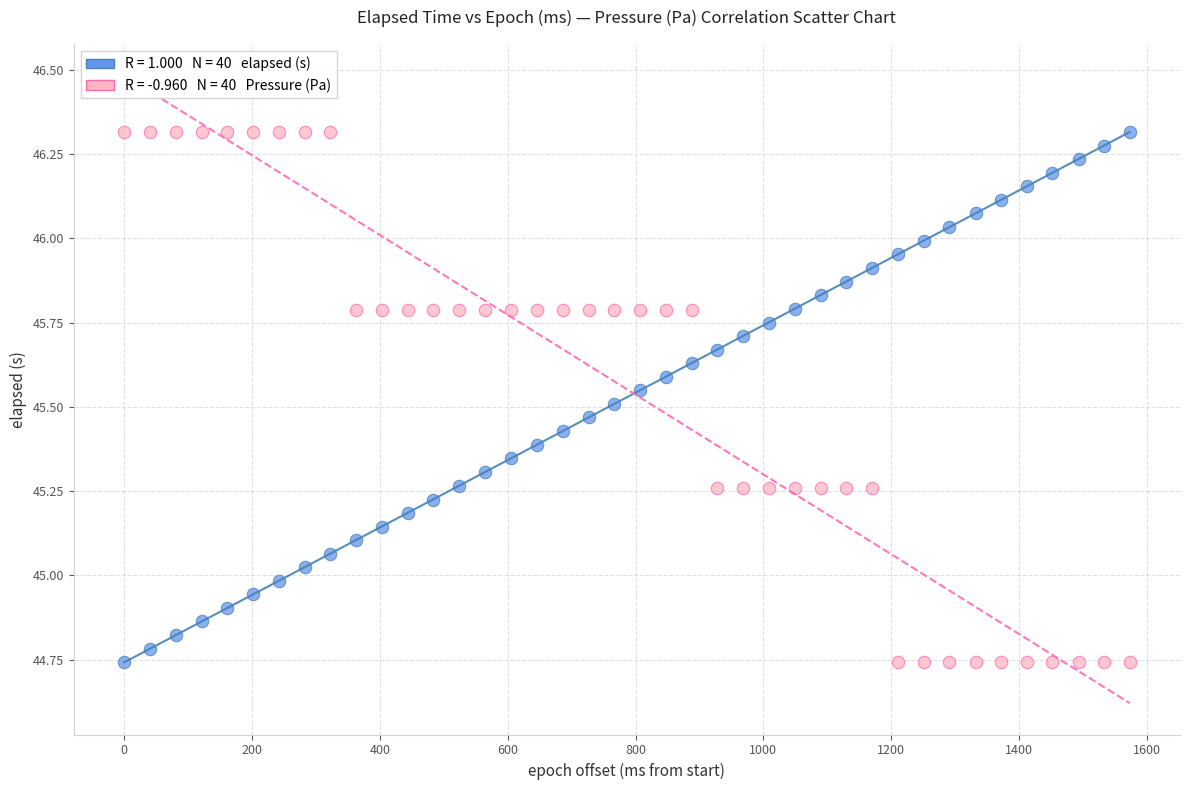

Across all data points, what is the range of Y values (max minus min)?

1.6